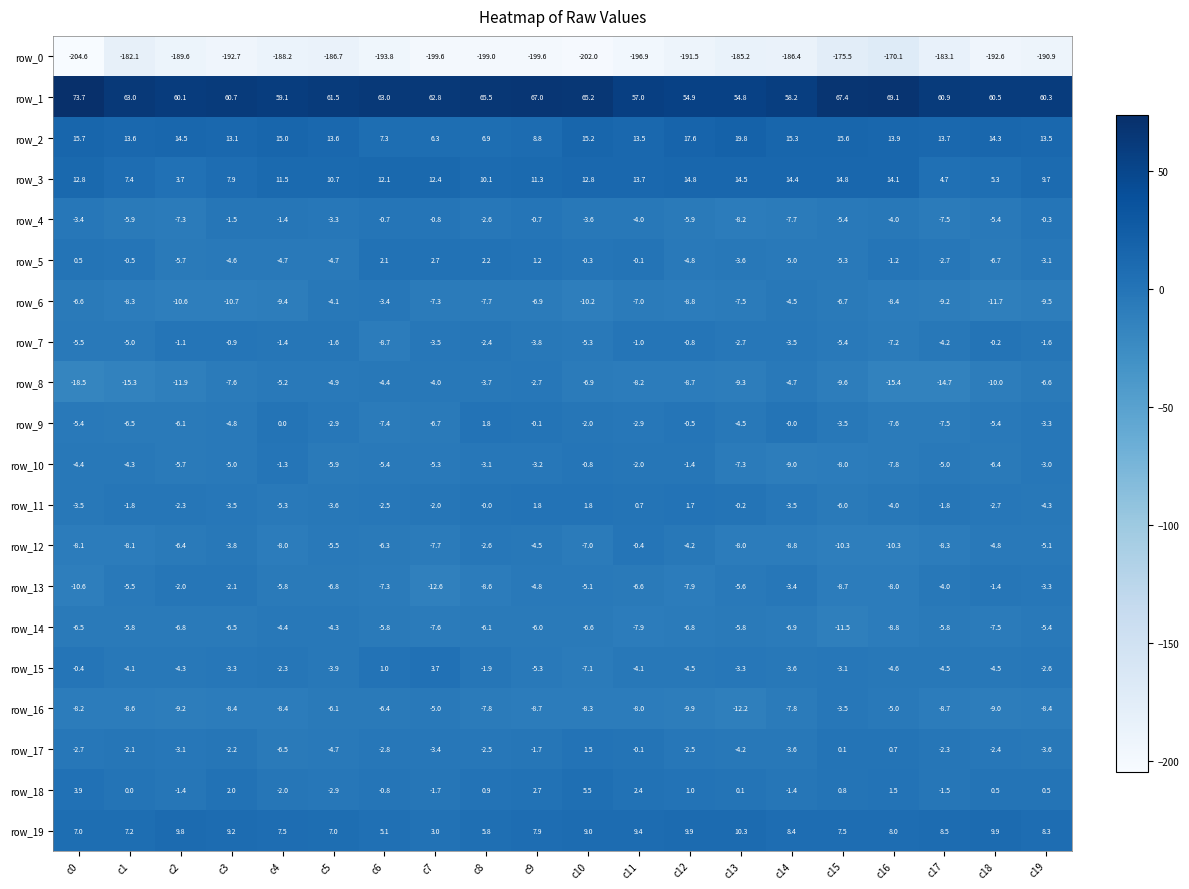

The row_17 series shows -3.9 at c3. True or false?

False